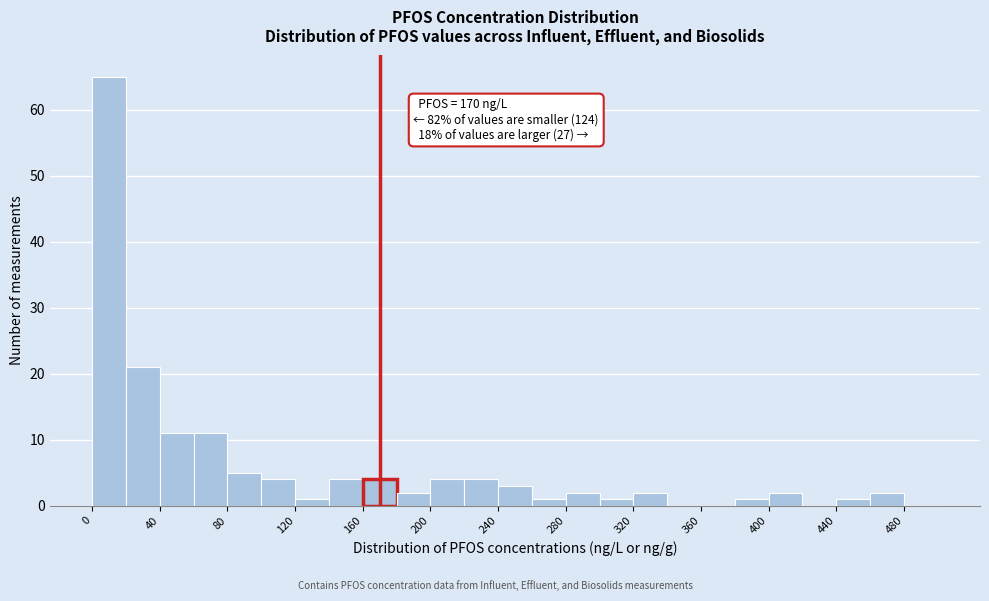

Over which range of the x-axis is the bar tallest?

0 to 20